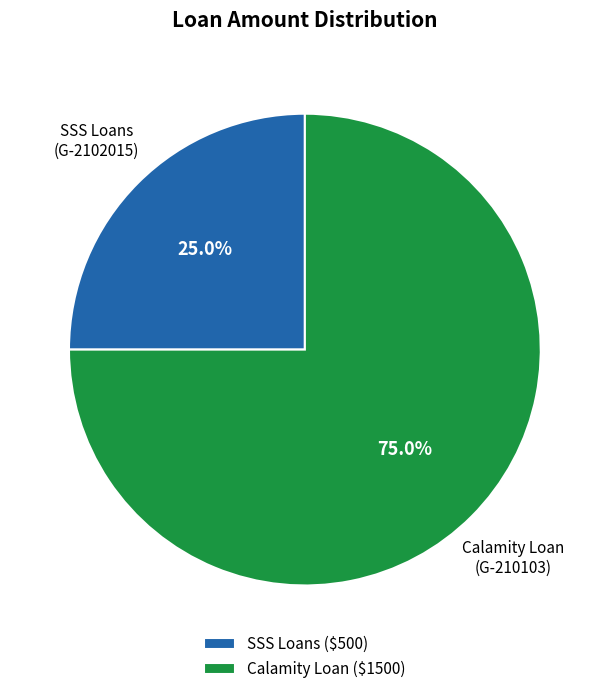

Does Calamity Loan represent more than half of the total?

Yes